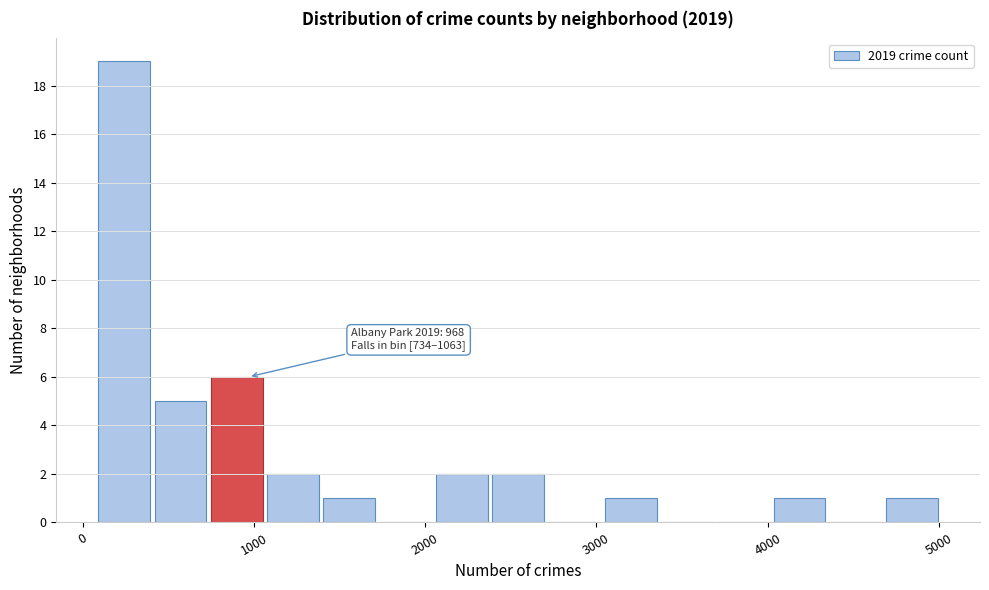

Around what value on the x-axis is the tallest bar? Give the approximate position of its centre, as read against the axis.

200